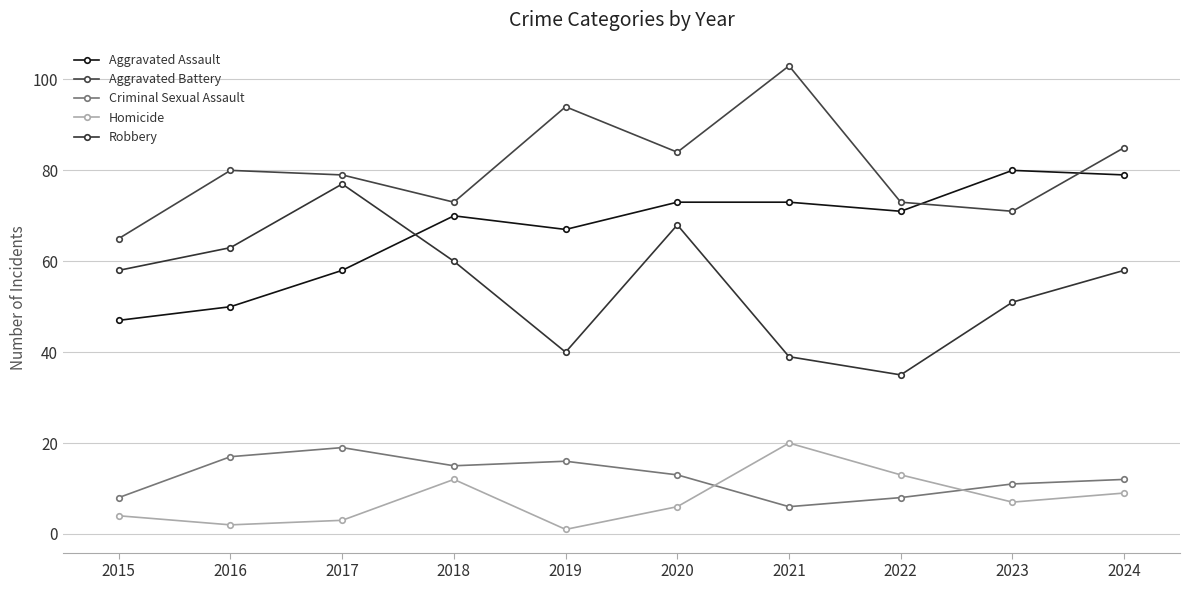

Reading right to left, extract all data points from this chart.

Aggravated Assault: 79	80	71	73	73	67	70	58	50	47
Aggravated Battery: 85	71	73	103	84	94	73	79	80	65
Criminal Sexual Assault: 12	11	8	6	13	16	15	19	17	8
Homicide: 9	7	13	20	6	1	12	3	2	4
Robbery: 58	51	35	39	68	40	60	77	63	58